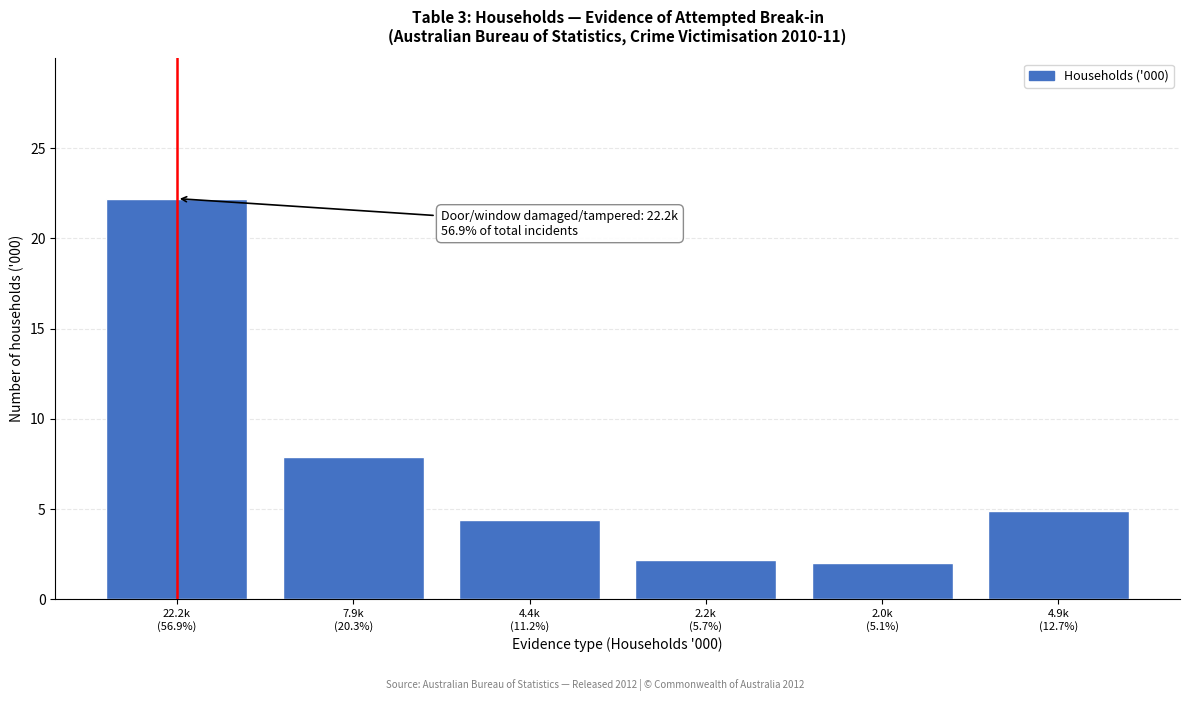

Reading right to left, list all the values displayed in this chart.

4.9	2.0	2.2	4.4	7.9	22.2